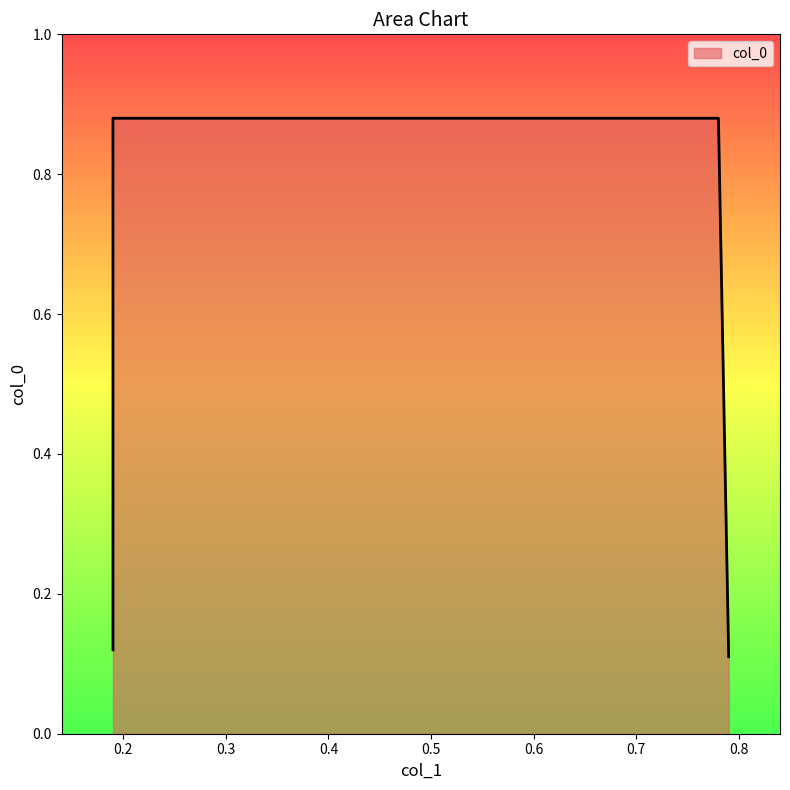

Rank the categories by value from highest to lowest.

0.19, 0.78, 0.19, 0.79